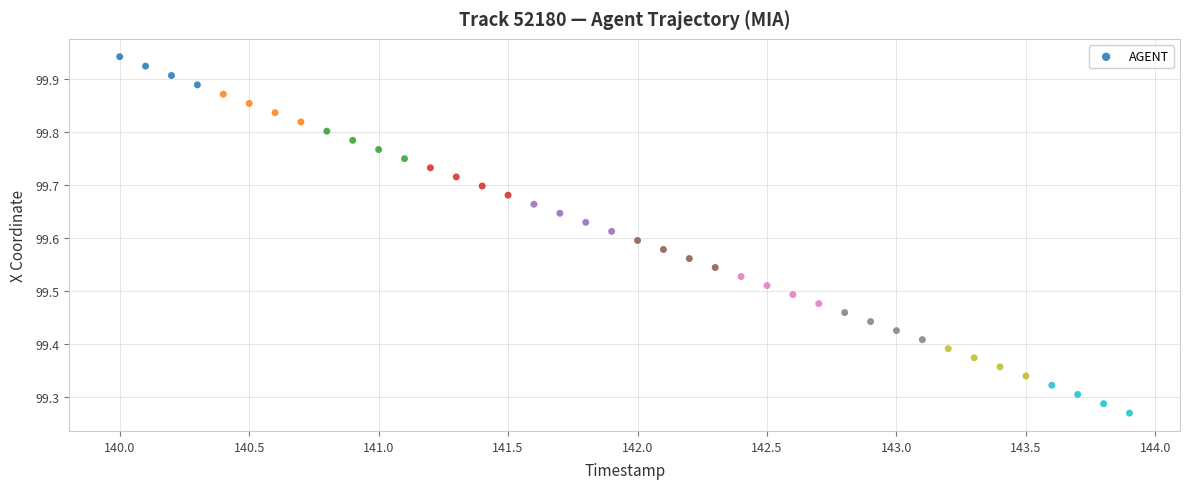

What is the range of Y values (max minus min)?

0.7